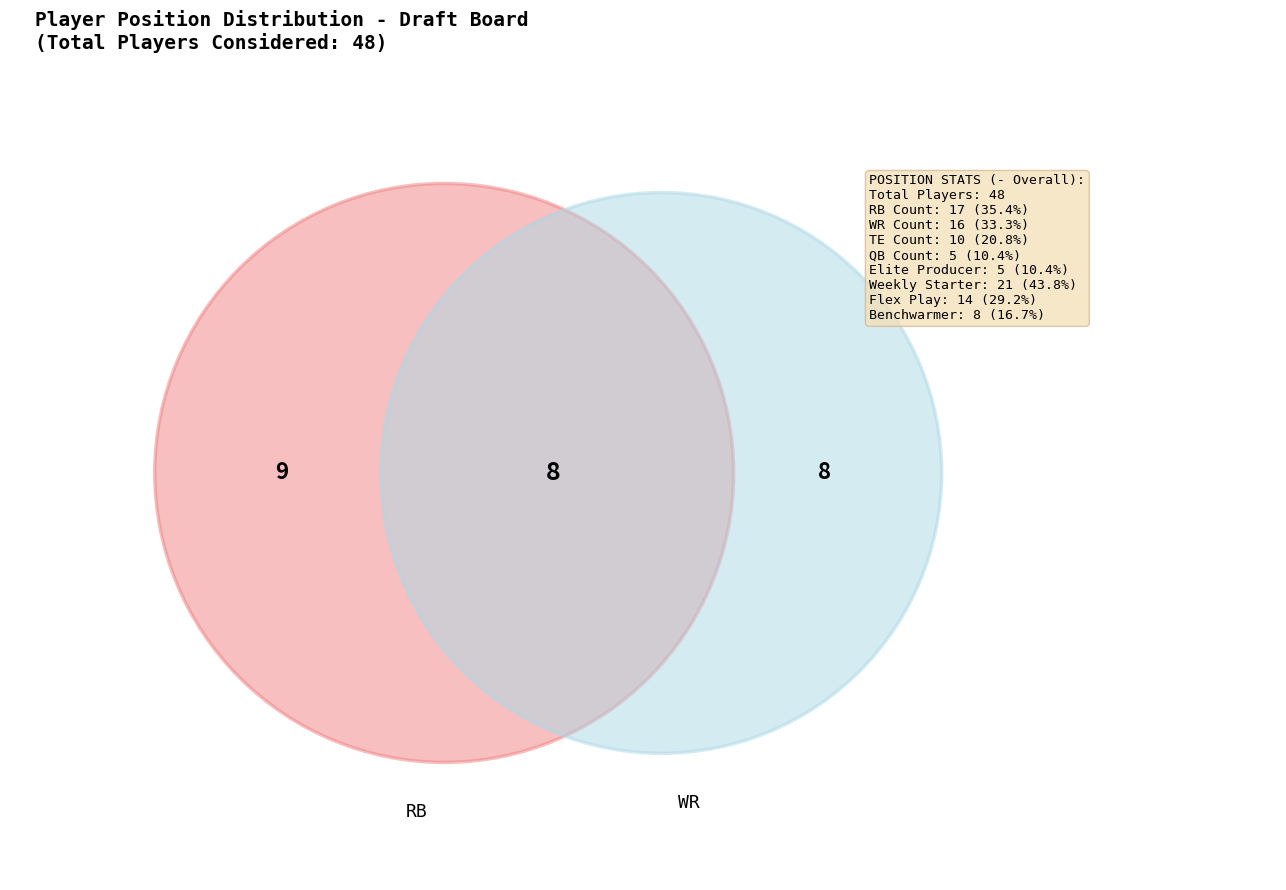

Between TE and WR, which is larger?

WR